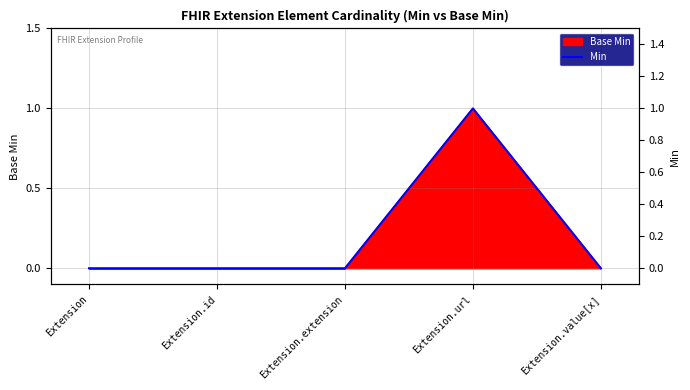

How many positive values are there?

1